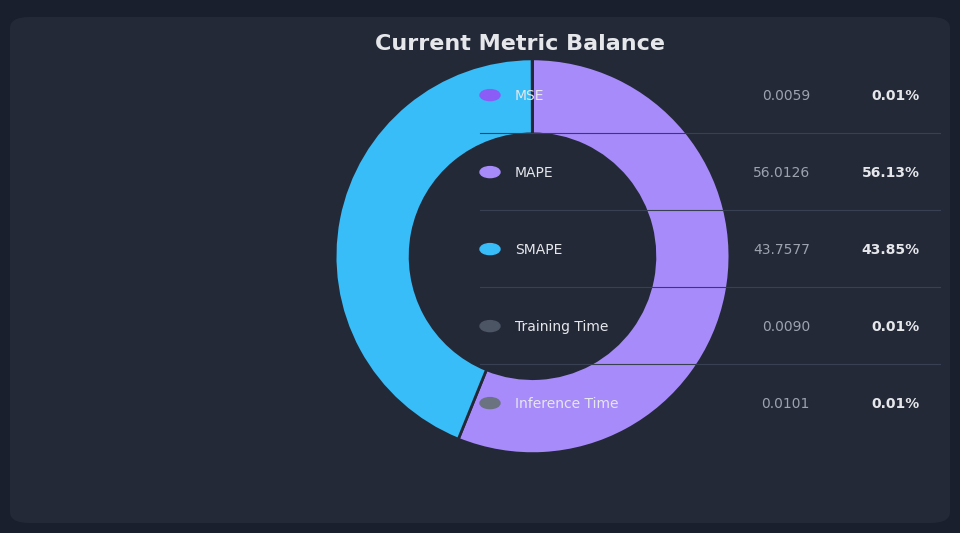

Is there any slice that represents more than half of the pie?

Yes